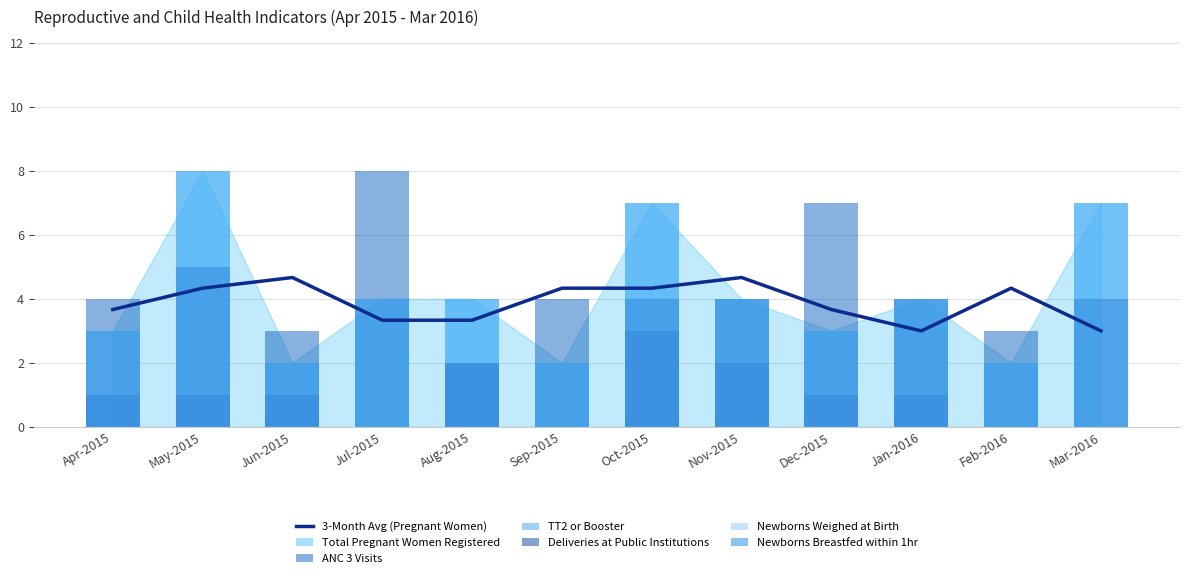

Which series has the largest range (max minus min)?

Total Pregnant Women Registered